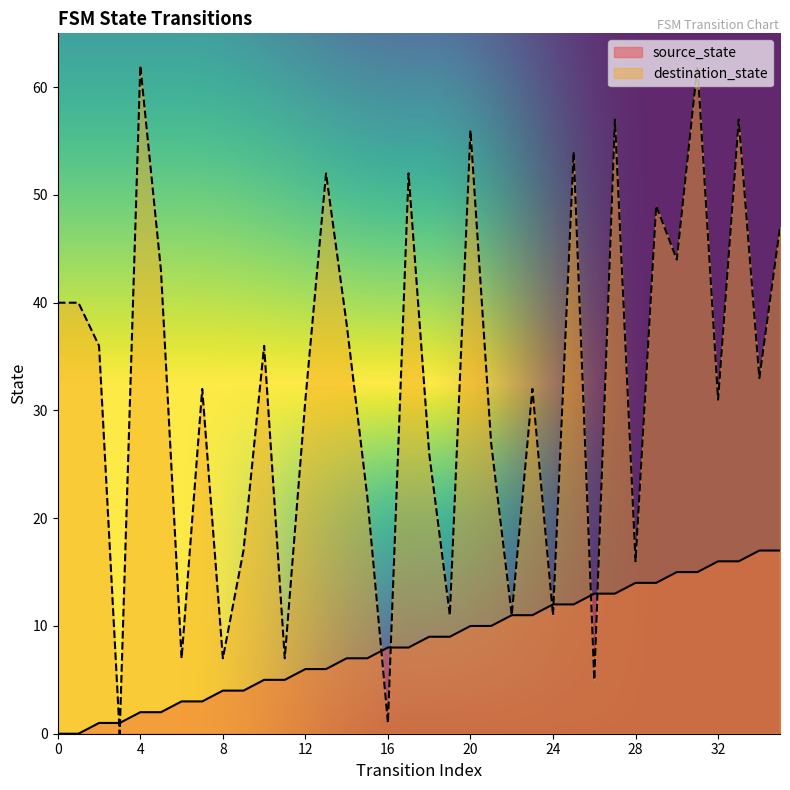

The destination_state series shows 43 at 5. True or false?

True